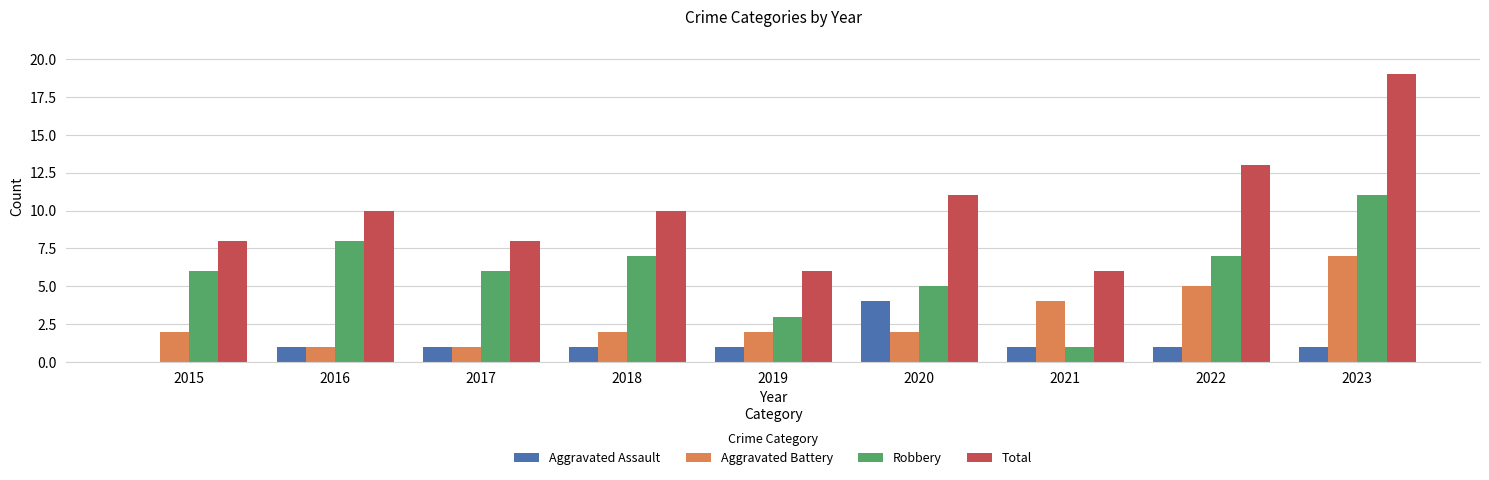

What is the highest value of the Aggravated Battery series?

7